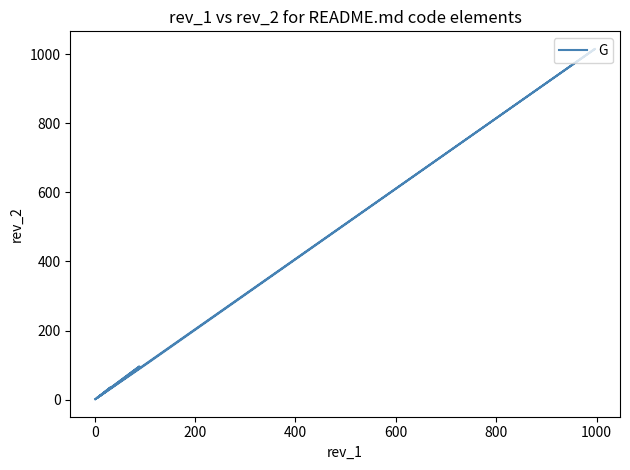

What is the greatest value displayed?

1016